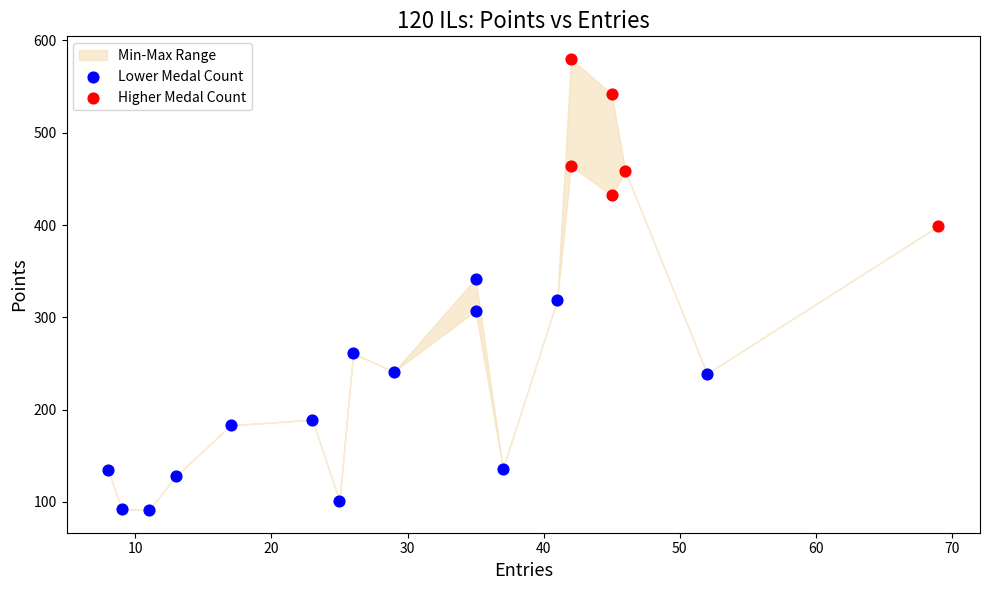

Which series has the widest spread of Y values?

Lower Medal Count